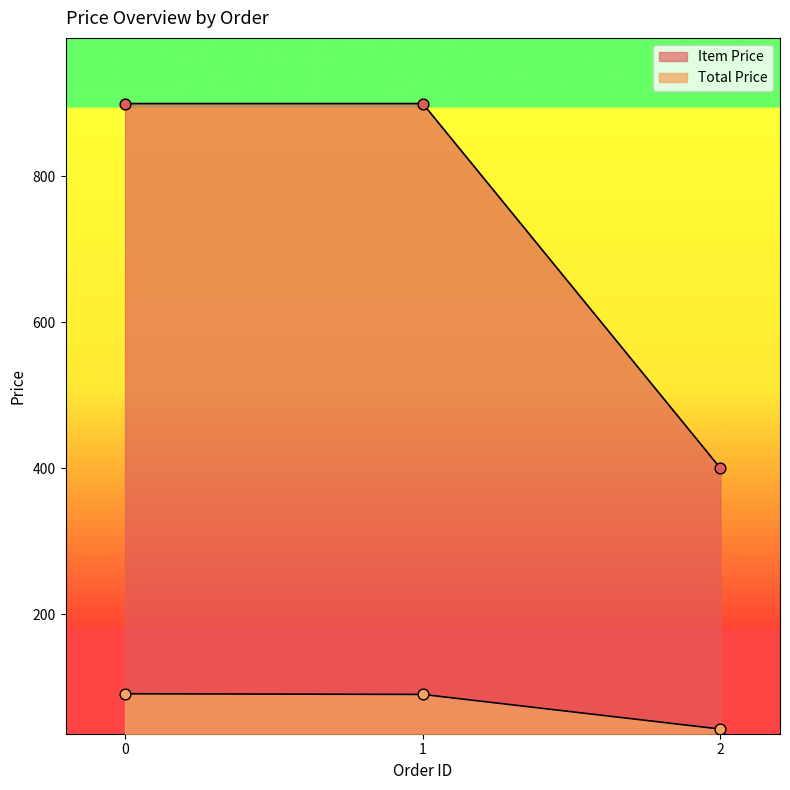

Which series reaches the minimum Y coordinate?

Total Price